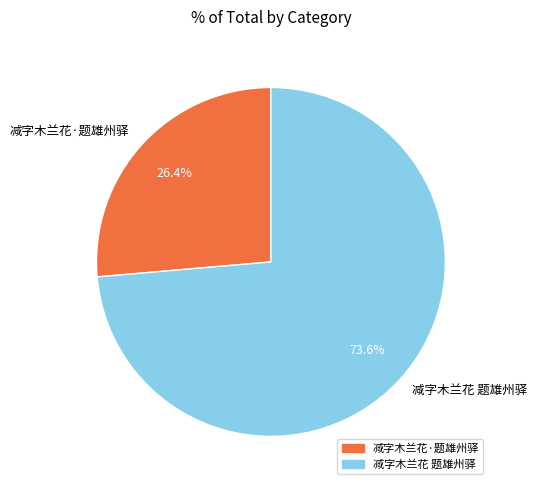

To the nearest percent, what is the combined percentage of 减字木兰花·题雄州驿 and 减字木兰花 题雄州驿?

100%